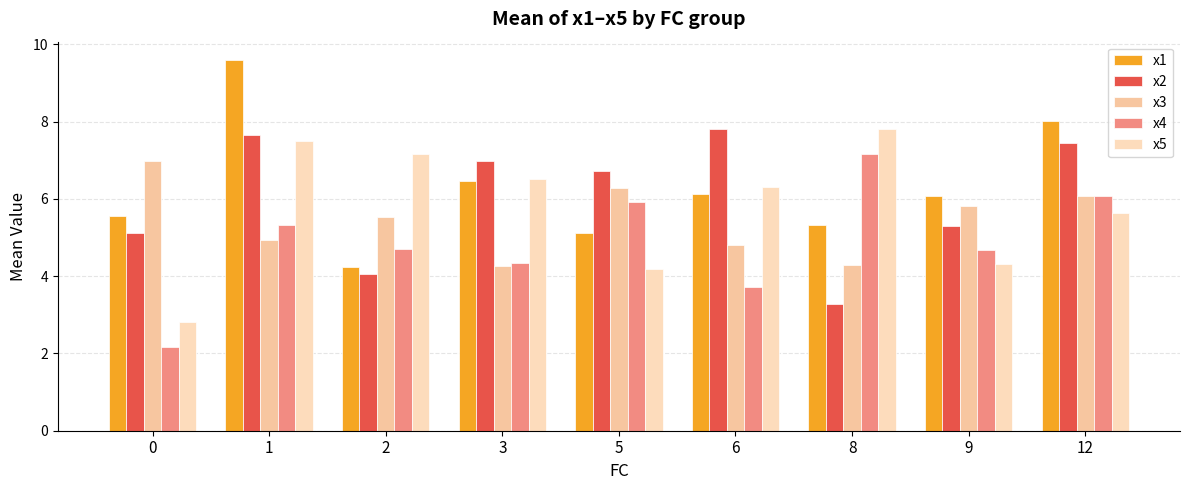

Is the value of x5 at 3 greater than the value of x2 at 9?

Yes